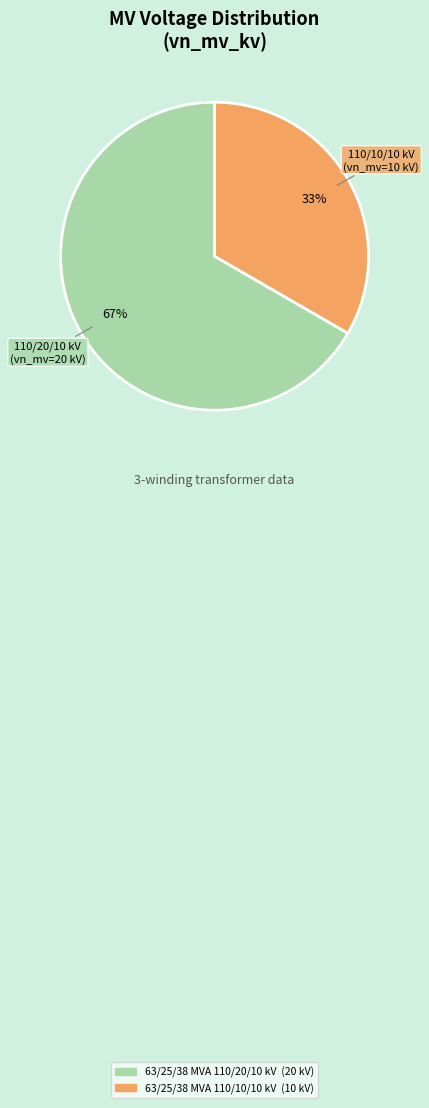

Which slice represents more than half of the pie?

63/25/38 MVA 110/20/10 kV